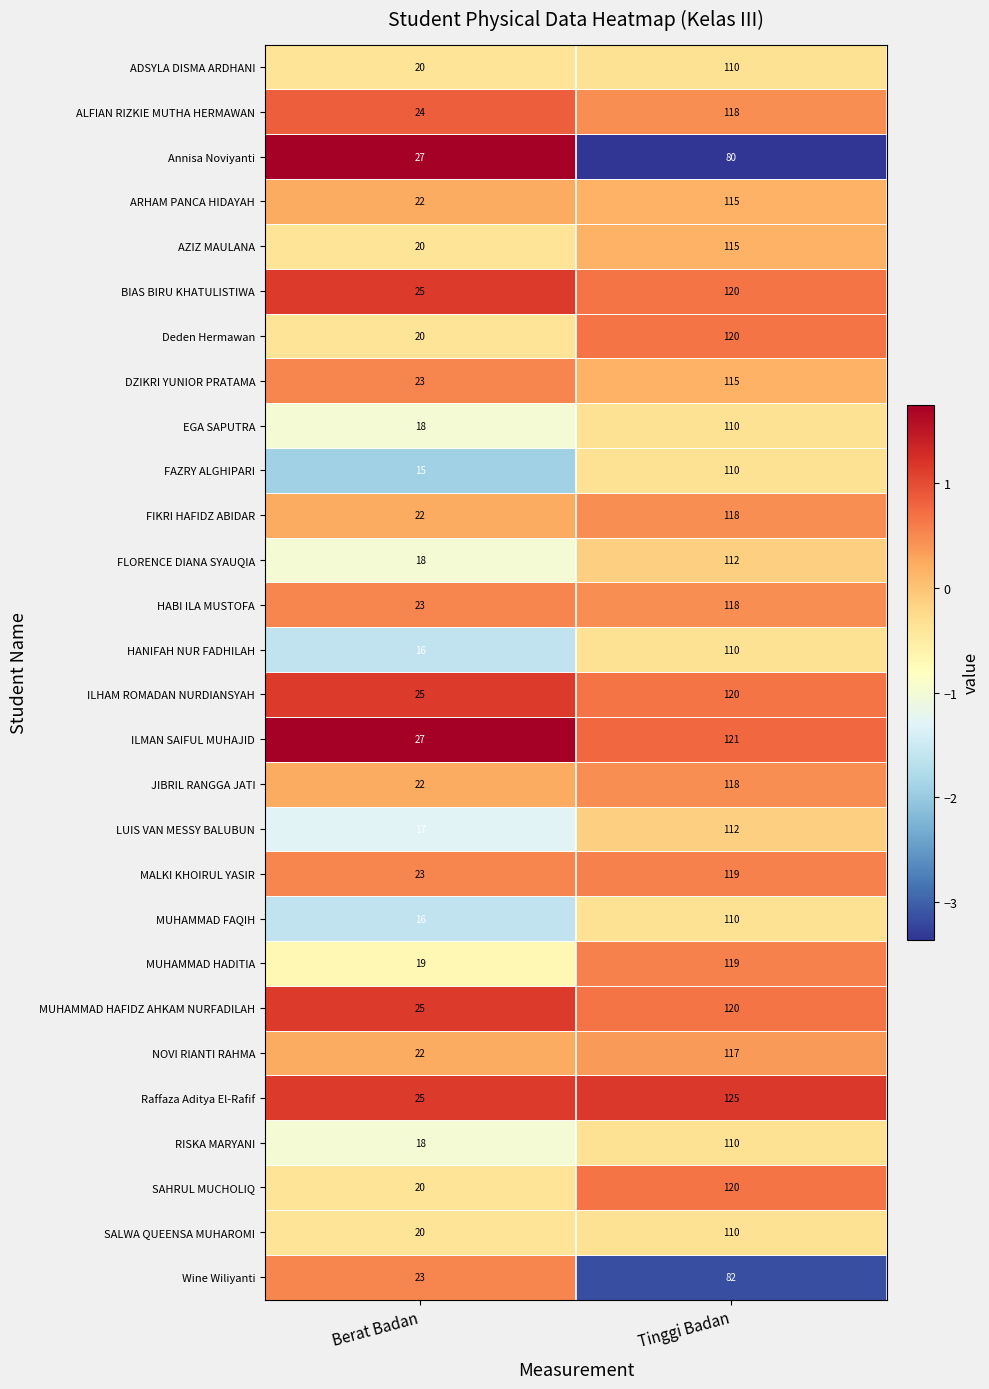

What is the spread (max minus min) of values at Tinggi Badan?

45